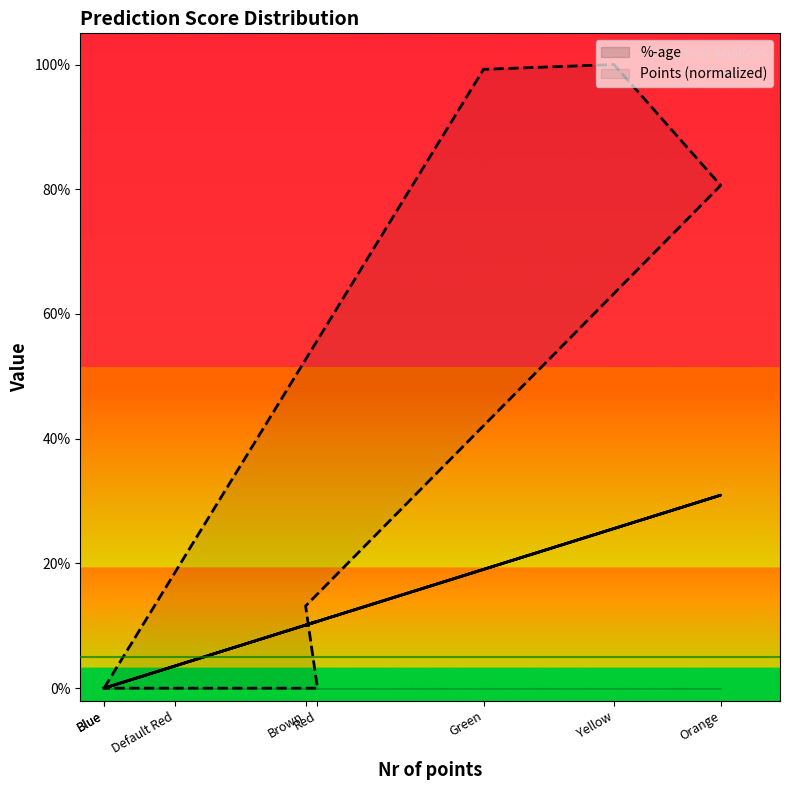

Rank the series by their maximum value, from lowest to highest.

%-age, Points